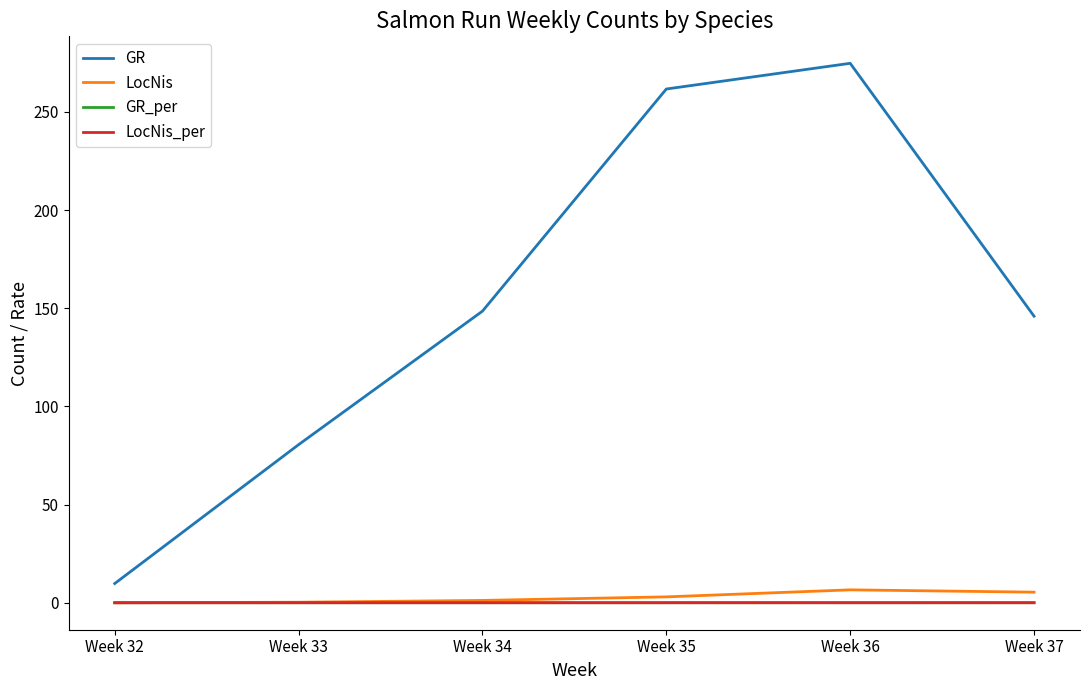

True or false: GR has more than 2 points higher than both neighbors.

False